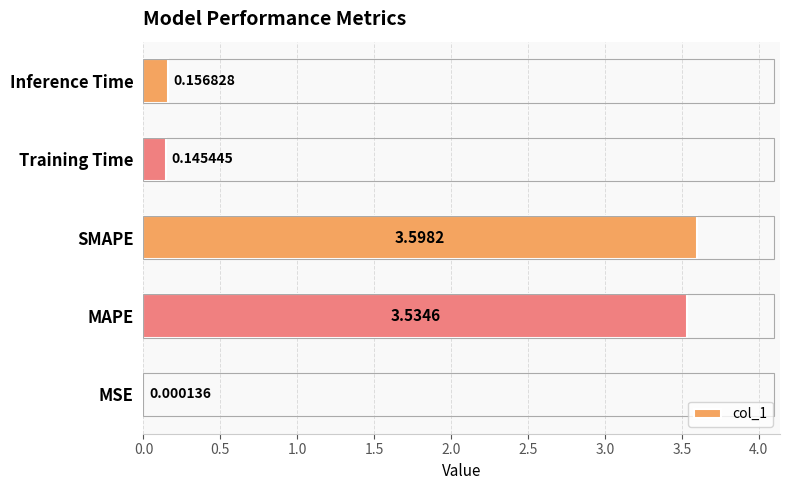

At which category does the chart reach its peak across all series?

SMAPE